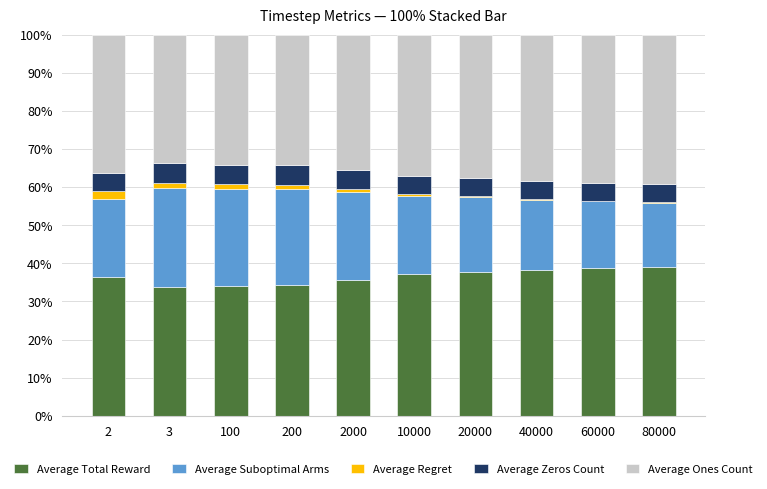

Rank the series at 60000 from lowest to highest value.

Average Regret, Average Zeros Count, Average Suboptimal Arms, Average Total Reward, Average Ones Count